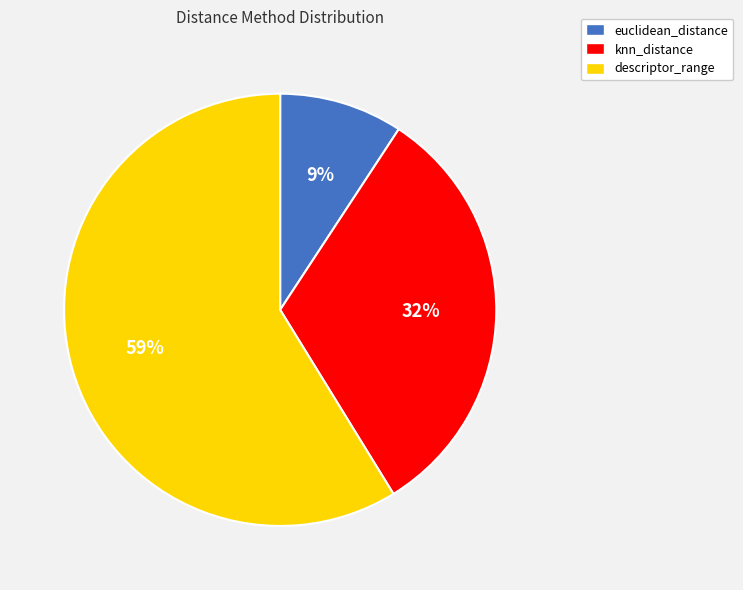

What is the majority slice?

descriptor_range